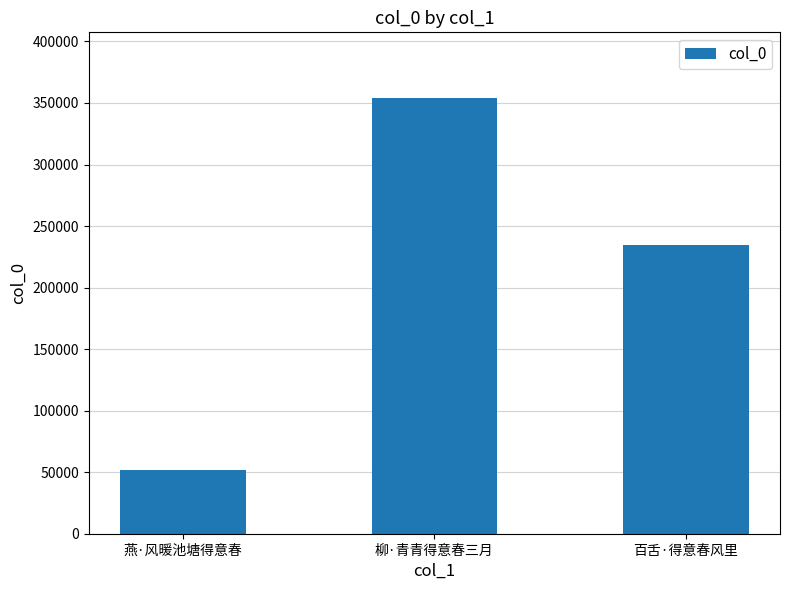

How many bars are there in total?

3